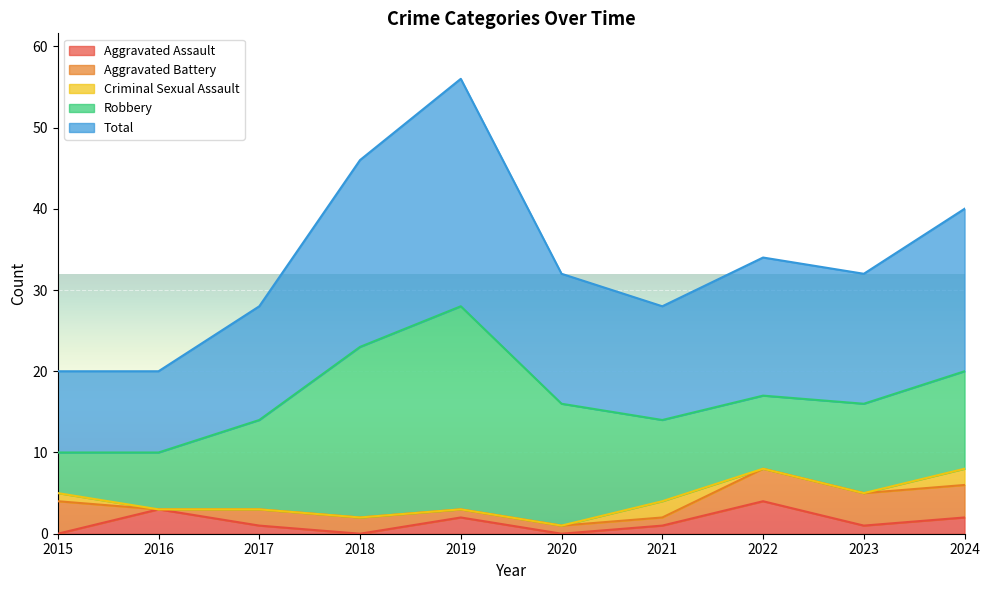

Is it true that Criminal Sexual Assault equals 2 at 2024?

True